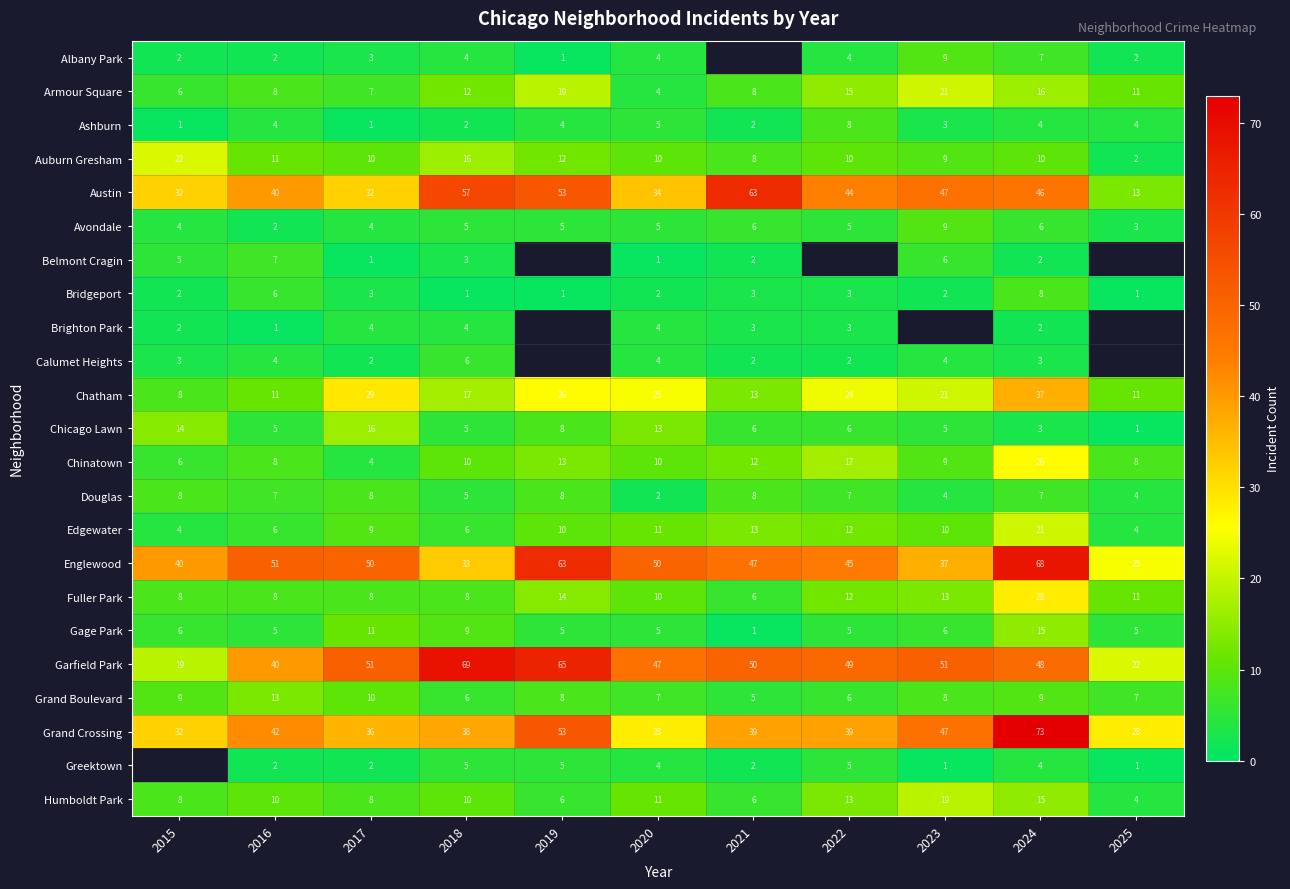

Count the Grand Boulevard values in the range 6 to 9.

8